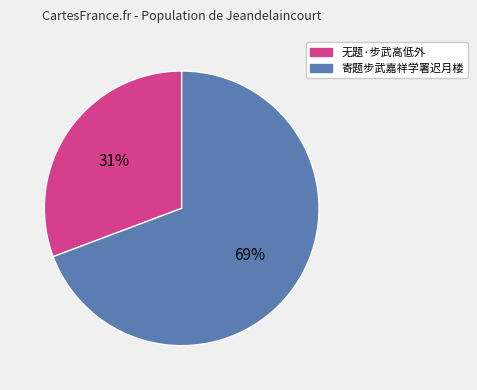

Is it true that 无题·步武高低外 is 38% of the pie?

False